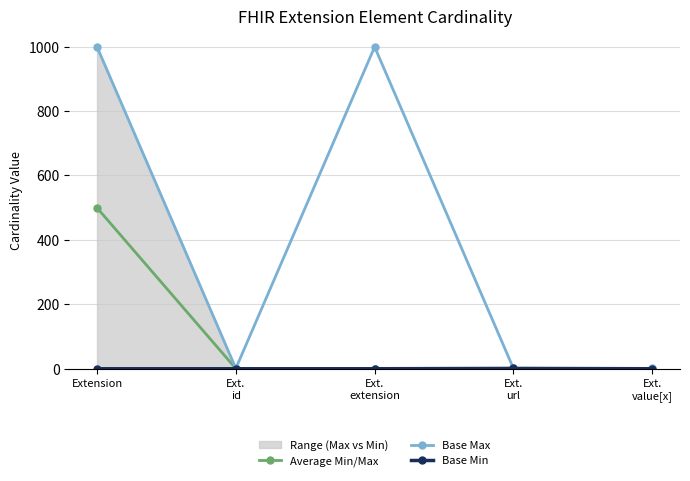

Reading left to right, extract all data points from this chart.

Average Min/Max: Extension=499.5	Ext.
id=0.5	Ext.
extension=0.0	Ext.
url=1.0	Ext.
value[x]=0.5
Base Max: Extension=999.0	Ext.
id=1.0	Ext.
extension=999.0	Ext.
url=1.0	Ext.
value[x]=1.0
Base Min: Extension=0.0	Ext.
id=0.0	Ext.
extension=0.0	Ext.
url=1.0	Ext.
value[x]=0.0